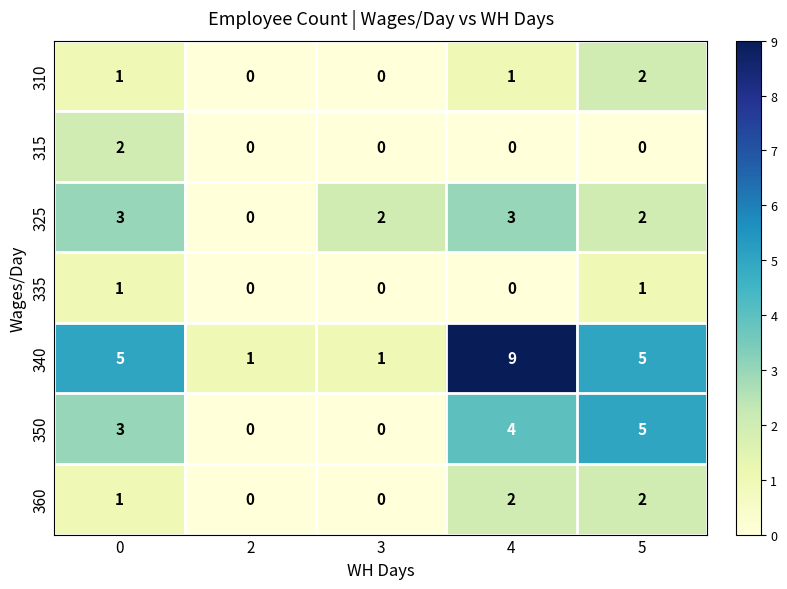

Count the 360 values in the range 0 to 2.

5